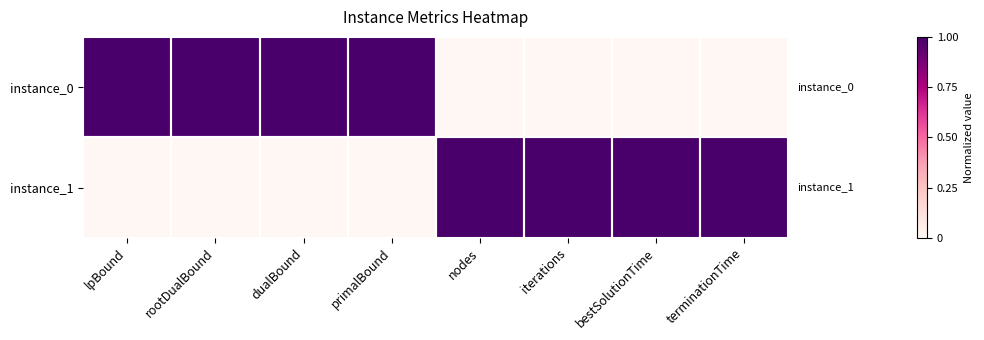

At rootDualBound, list the series in order from largest to smallest.

instance_0, instance_1